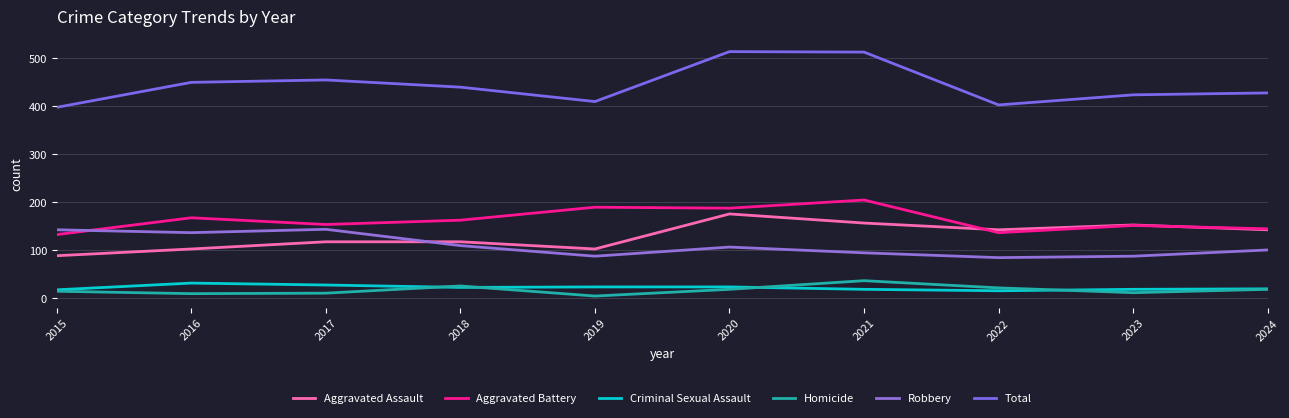

True or false: Robbery and Total intersect in this chart.

False